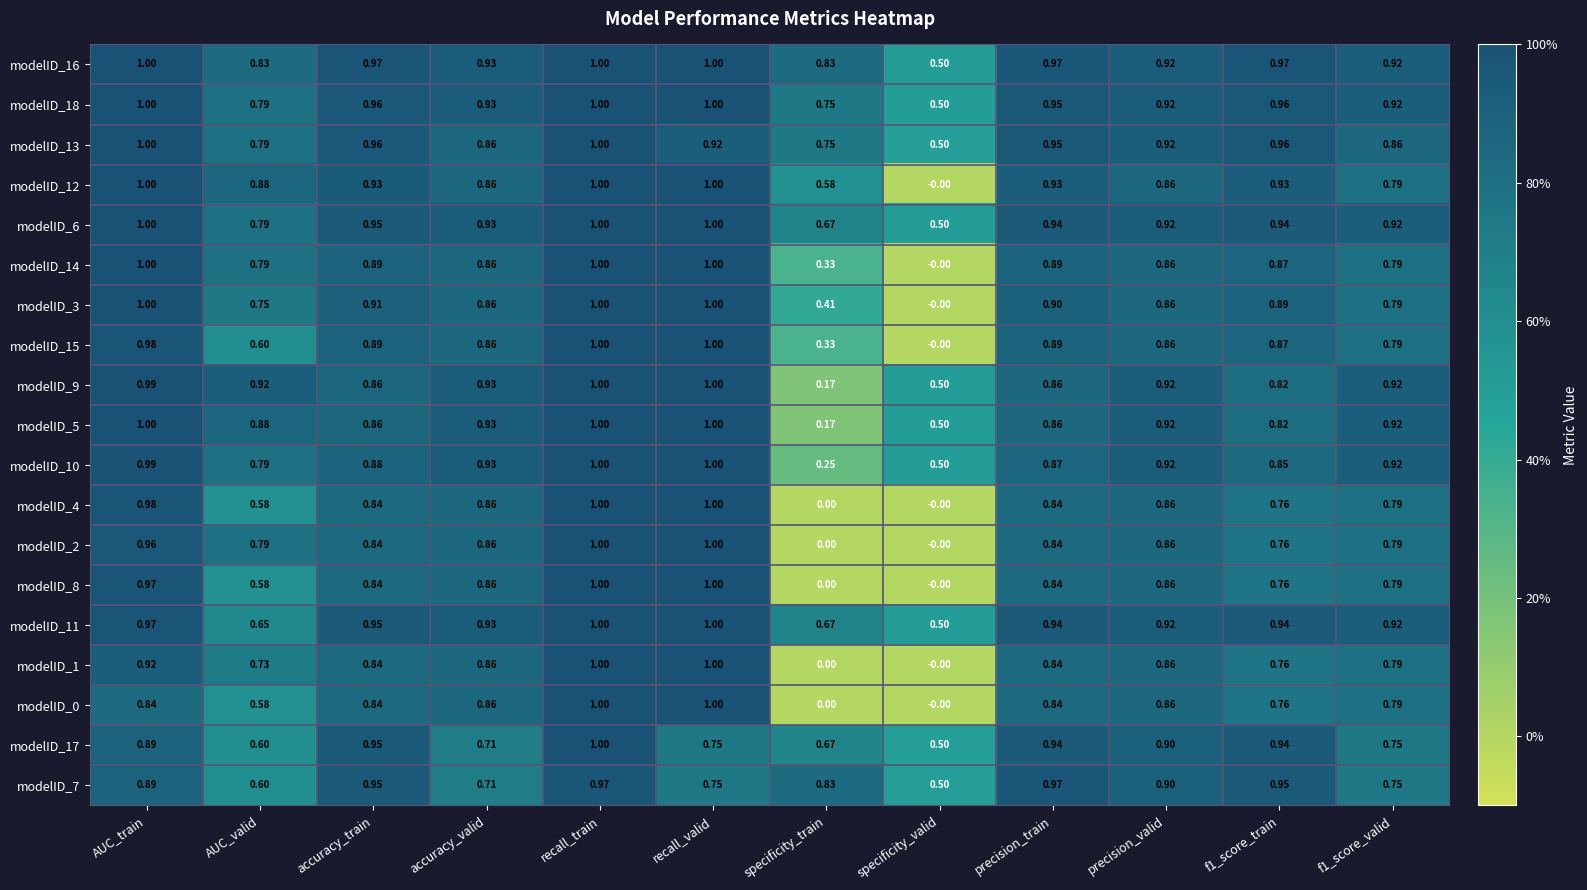

Count the number of data series in this chart.

19